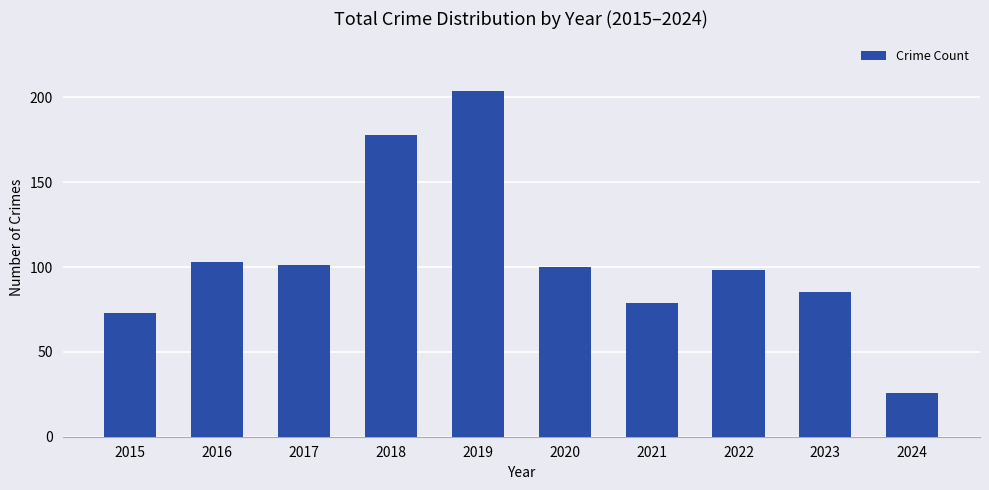

What is the value of the 9th bar from the left?

85